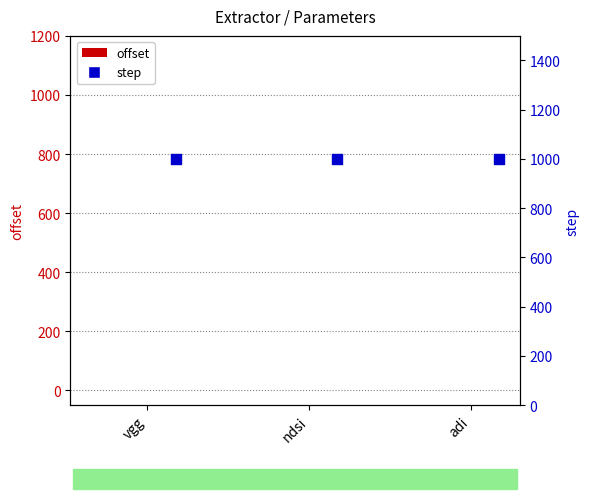

What is the total value across all series at vgg?

1000